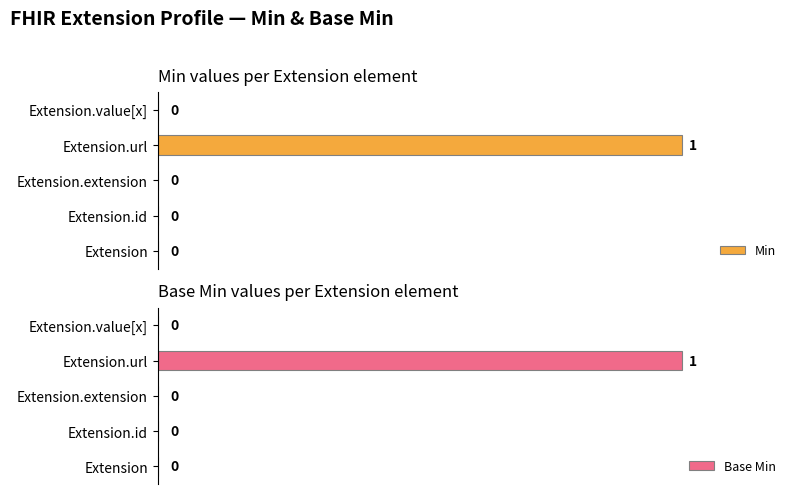

What is the average value of the Base Min series?

0.2